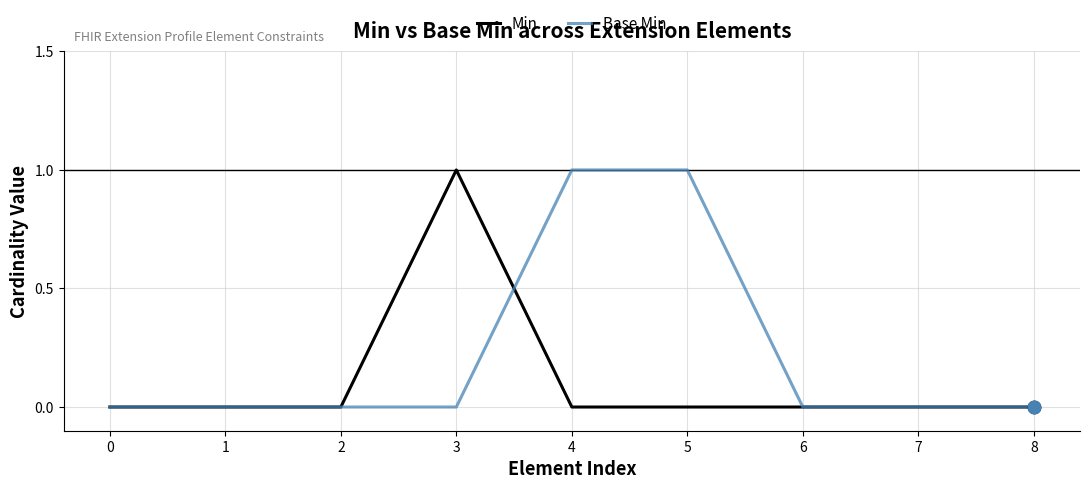

Which series has the largest total across all categories?

Base Min